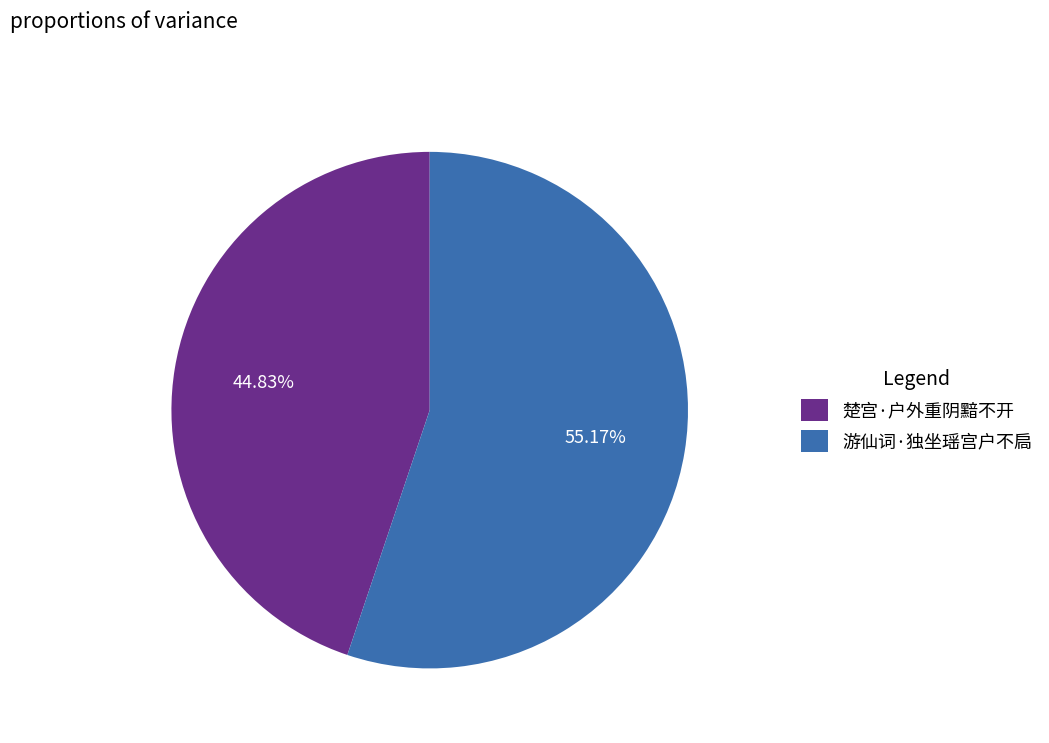

Does 楚宫·户外重阴黯不开 represent more than half of the total?

No